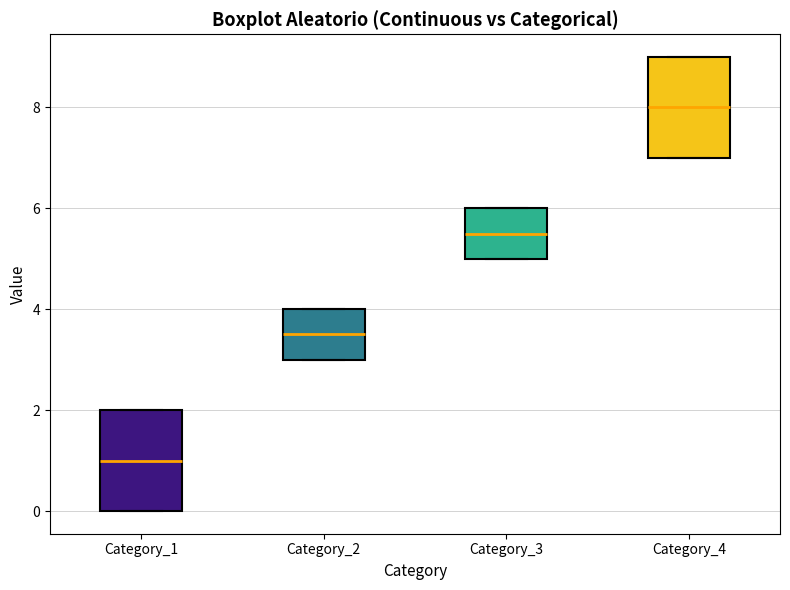

Reading left to right, read every box against the y-axis: the position of its median line, the range the box covers, and the ends of its whiskers. The values are not printed on the chart, so give them approximately, as read against the axis.

Category_1: median 1.0, box 0.0 to 2.0, whiskers 0.0 to 2.0
Category_2: median 3.6, box 3.0 to 4.0, whiskers 3.0 to 4.0
Category_3: median 5.6, box 5.0 to 6.0, whiskers 5.0 to 6.0
Category_4: median 8.0, box 7.0 to 9.0, whiskers 7.0 to 9.0